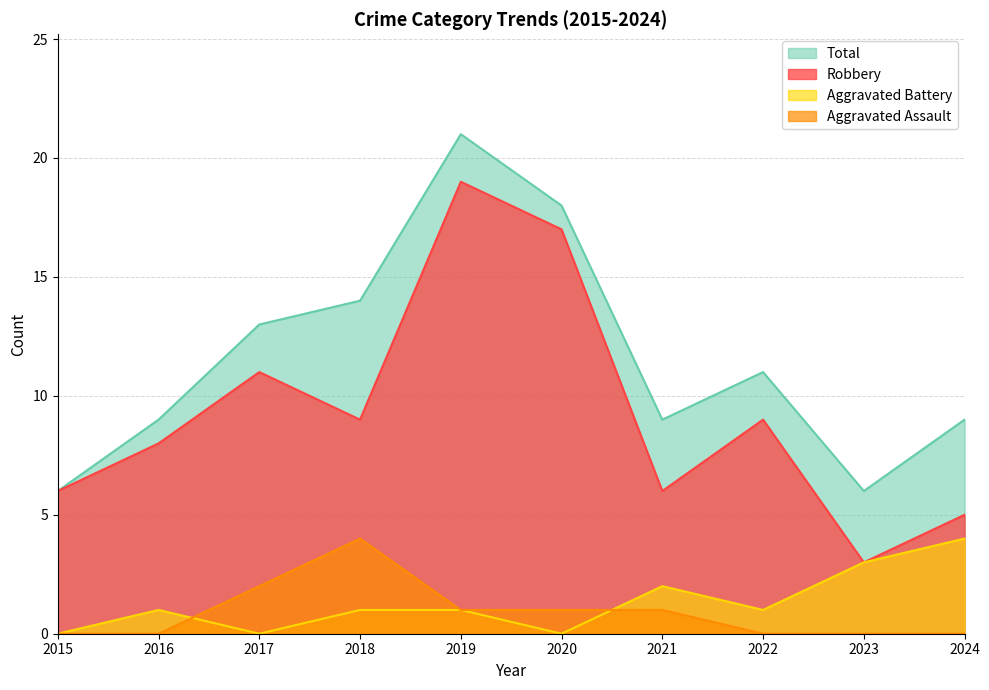

What is the difference between the maximum and second lowest values in the Robbery series?

14